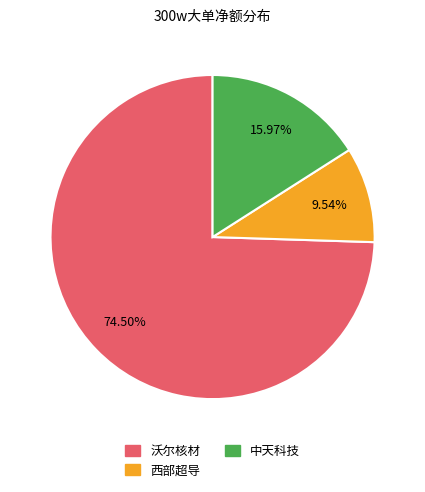

Which slice is the smallest?

西部超导